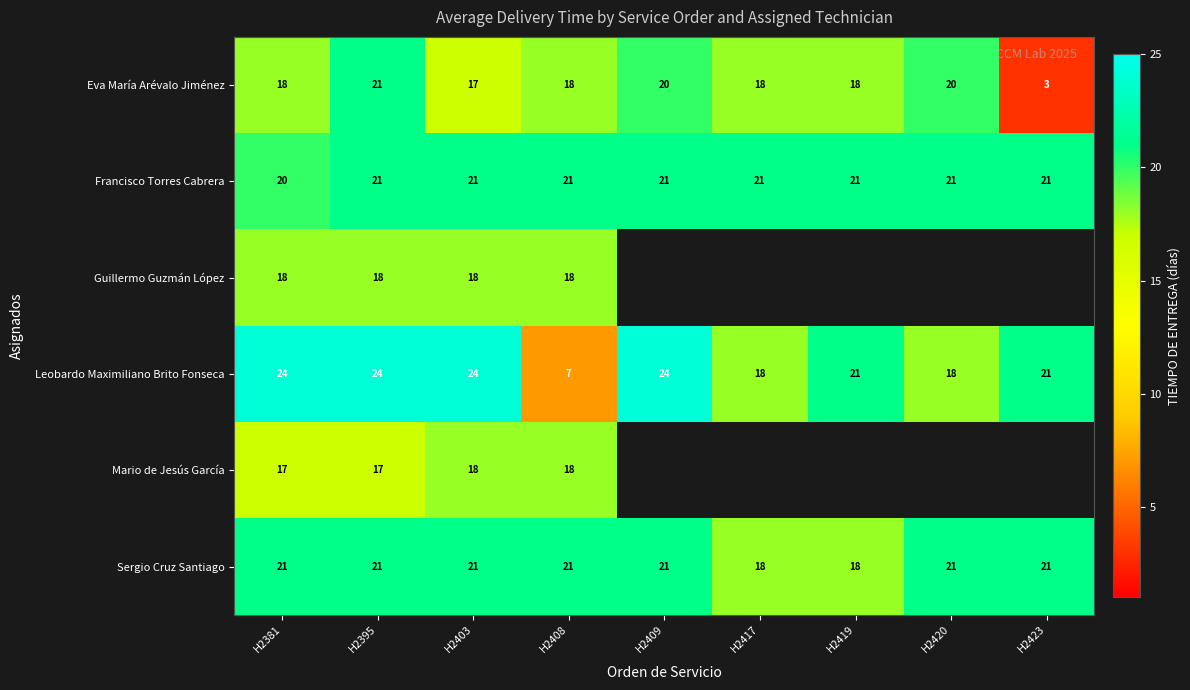

At which category does the chart reach its peak across all series?

H2381